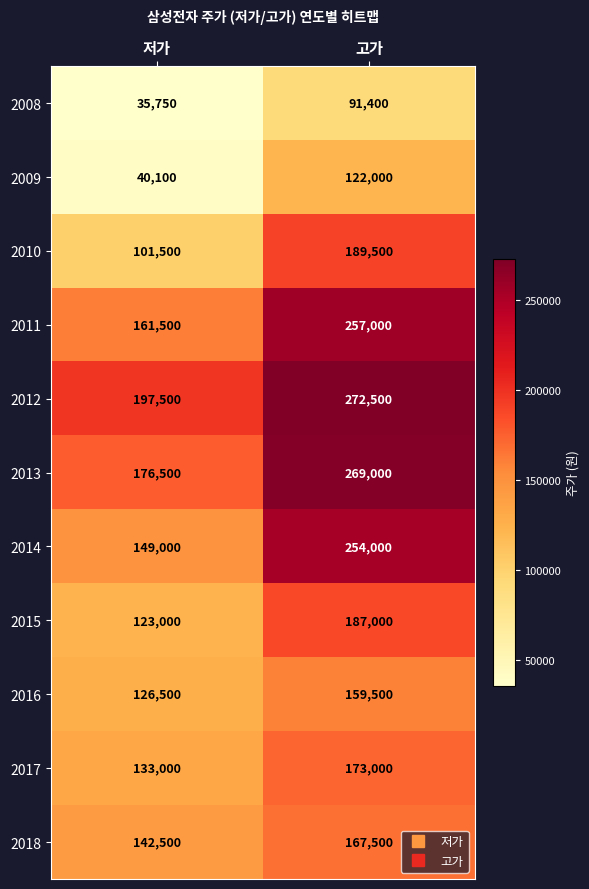

Count the number of categories in the chart.

2